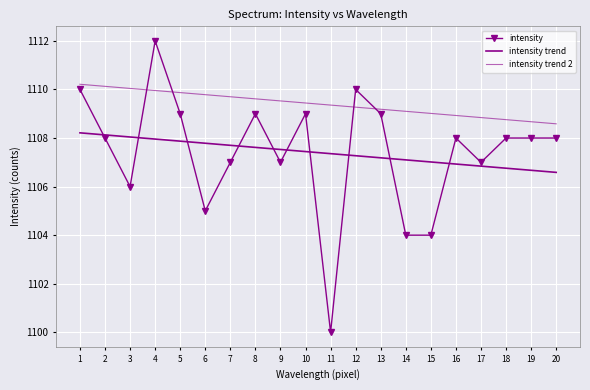

Count the number of data series in this chart.

3